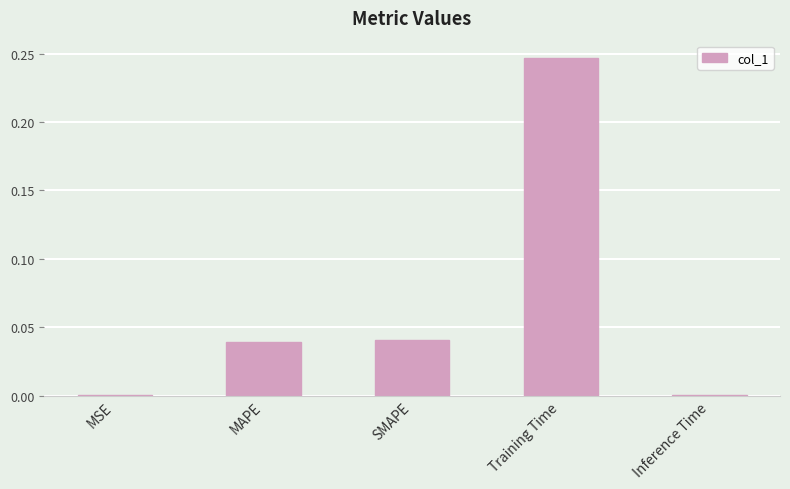

Which label corresponds to the largest value in the chart?

Training Time